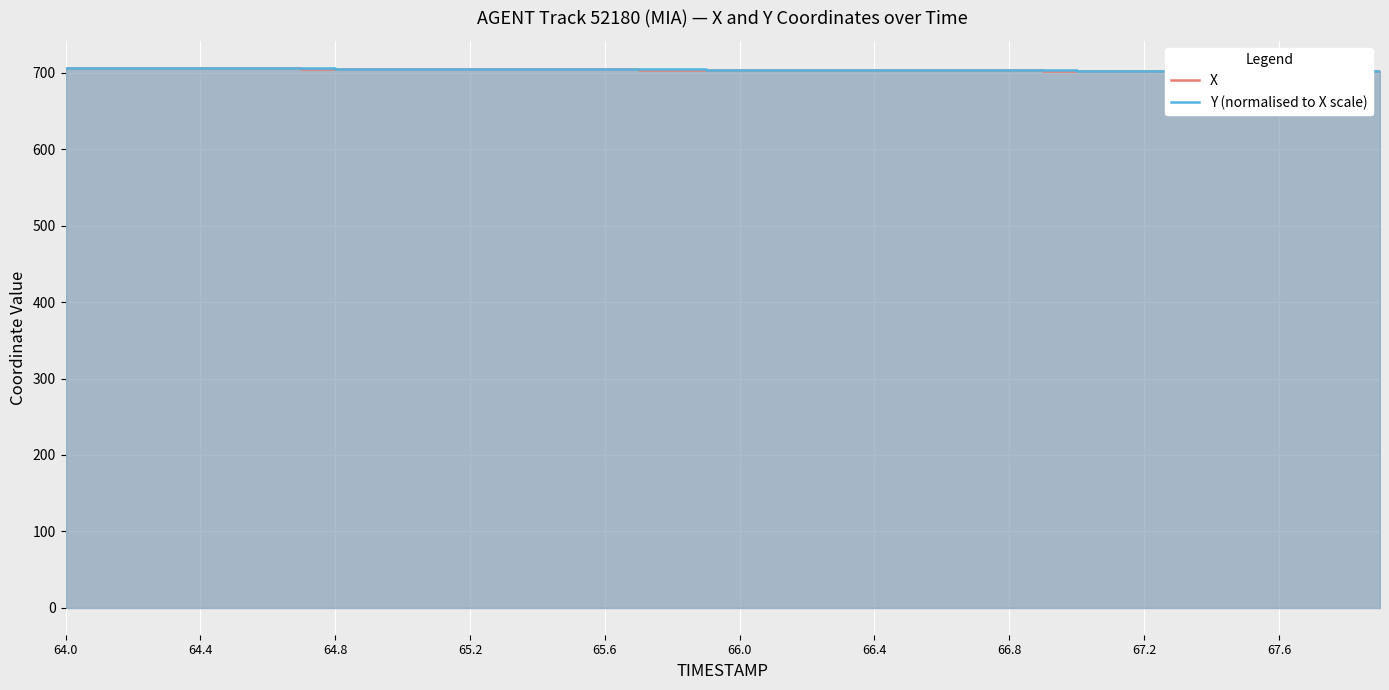

Does the chart display data point markers on the line(s)?

No